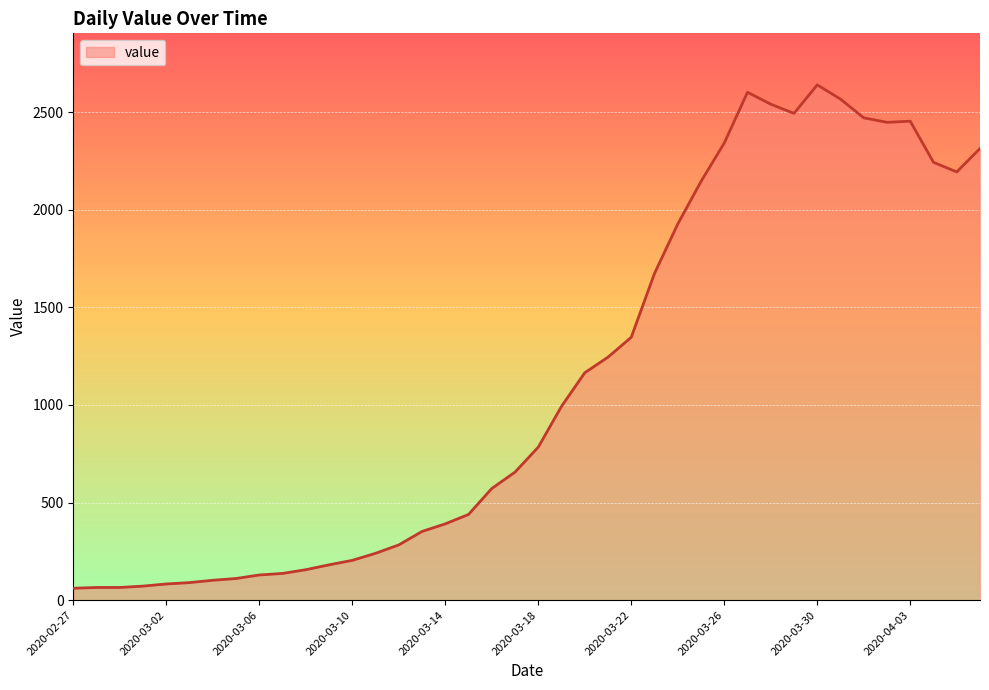

What is the average value?

1124